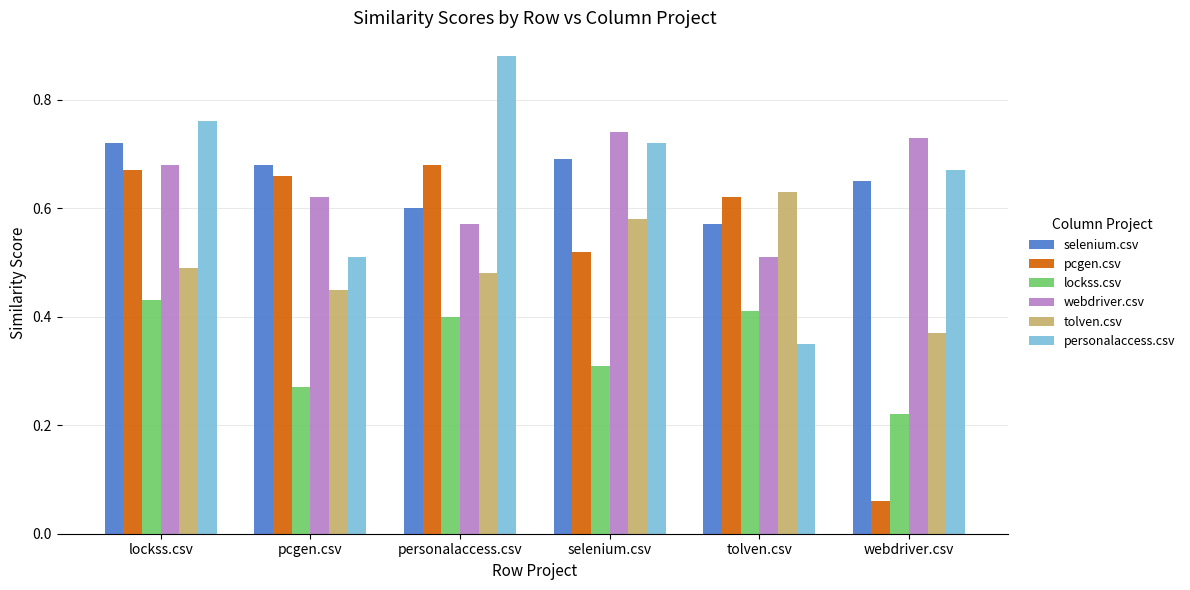

Which series has the largest range (max minus min)?

pcgen.csv